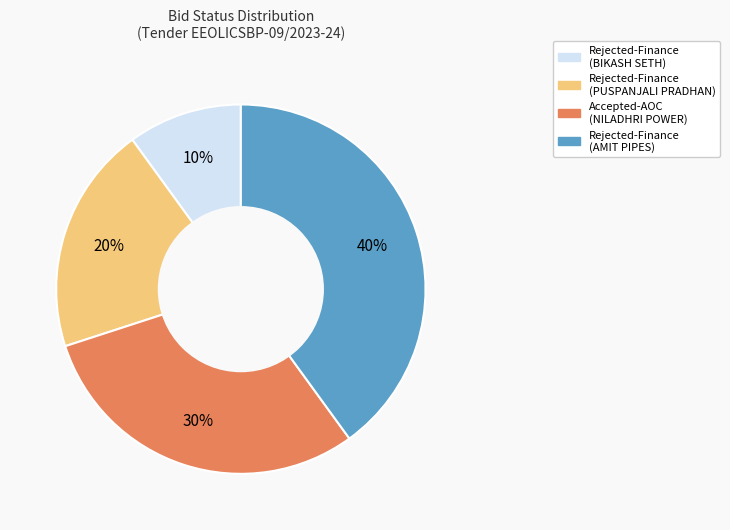

Is there any slice that represents more than half of the pie?

No